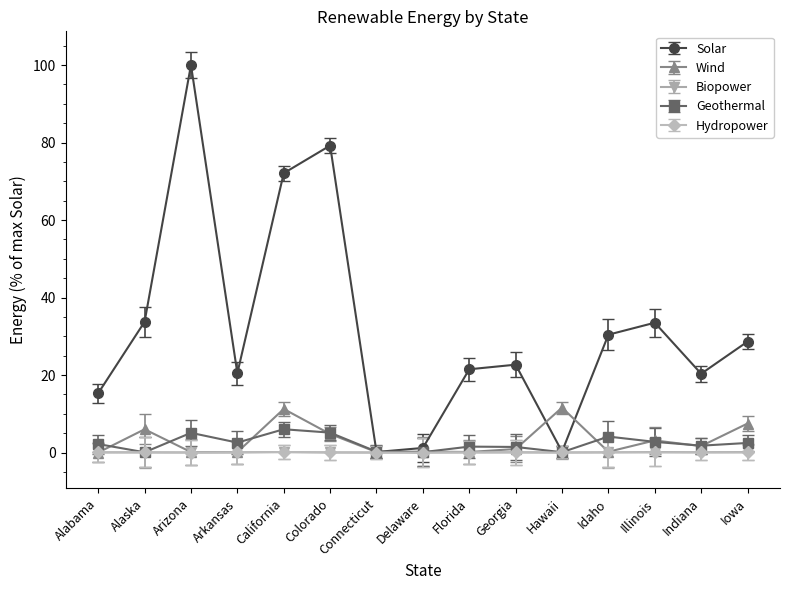

What is the difference between the second highest and minimum values in the Solar series?

79.1